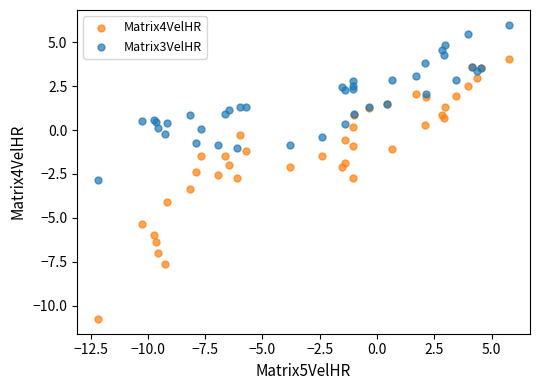

What are all the series names shown in the legend?

Matrix4VelHR, Matrix3VelHR